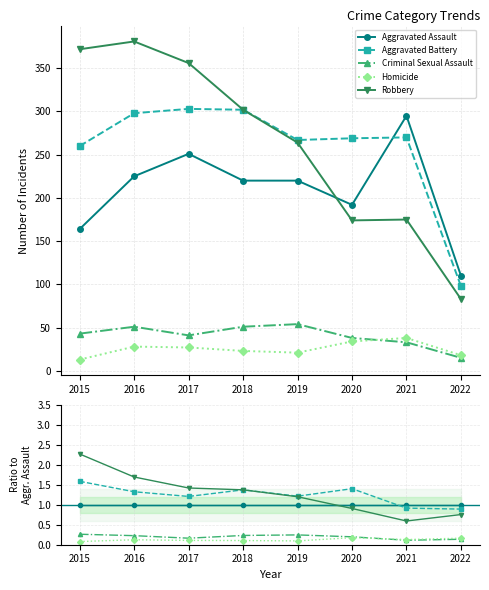

True or false: Criminal Sexual Assault and Robbery intersect in this chart.

False